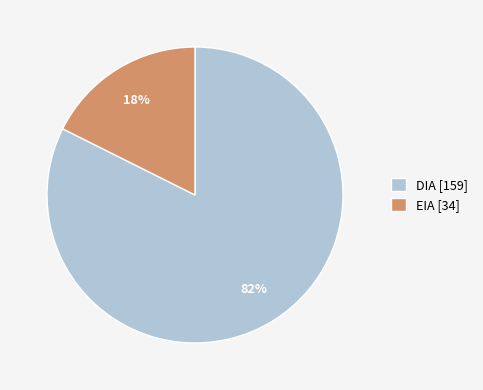

To the nearest percent, what is the combined percentage of EIA and DIA?

100%